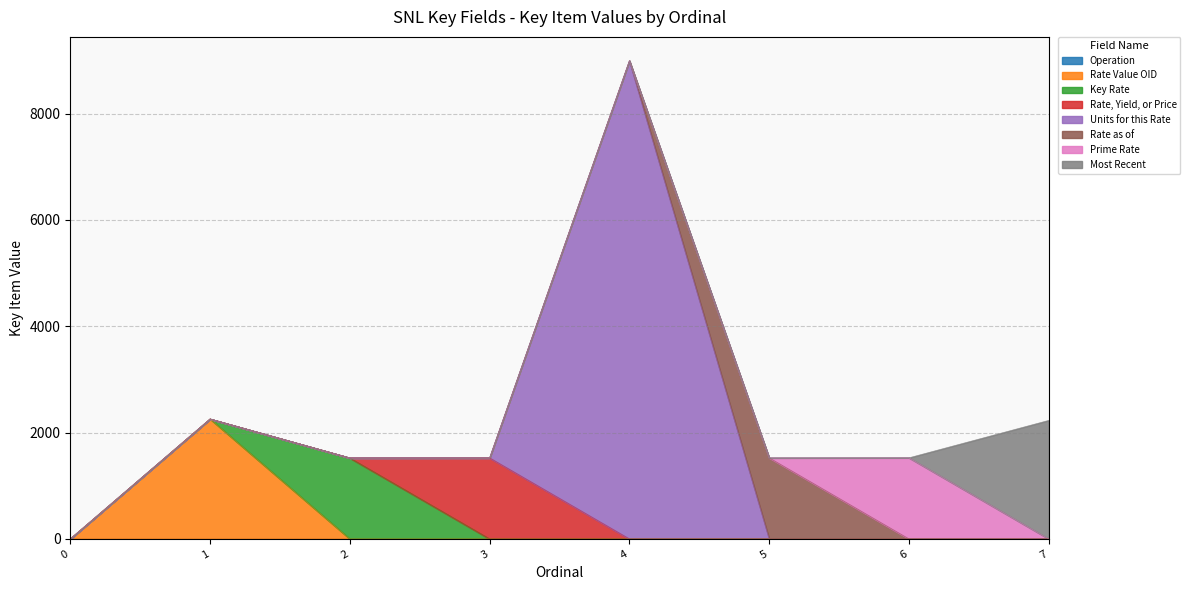

Which category has the highest value across all series?

4